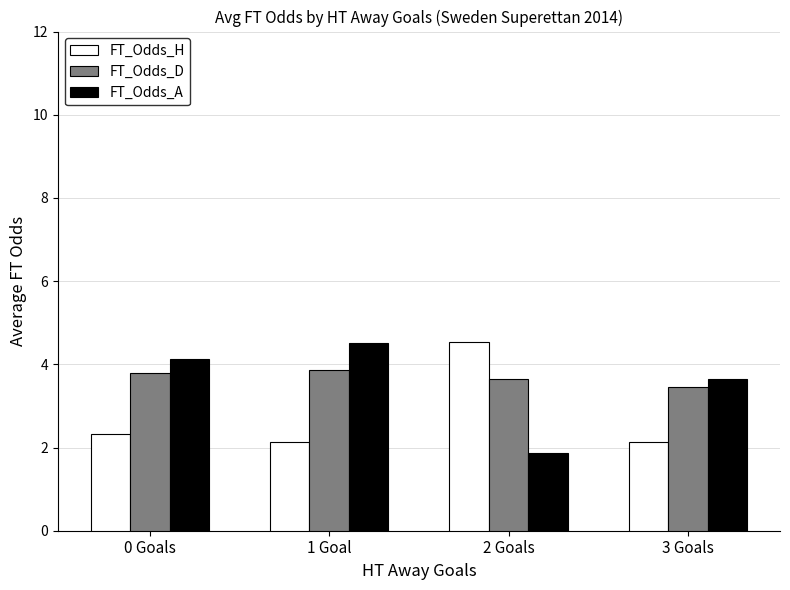

Is it true that FT_Odds_D equals 6.5 at 0 Goals?

False